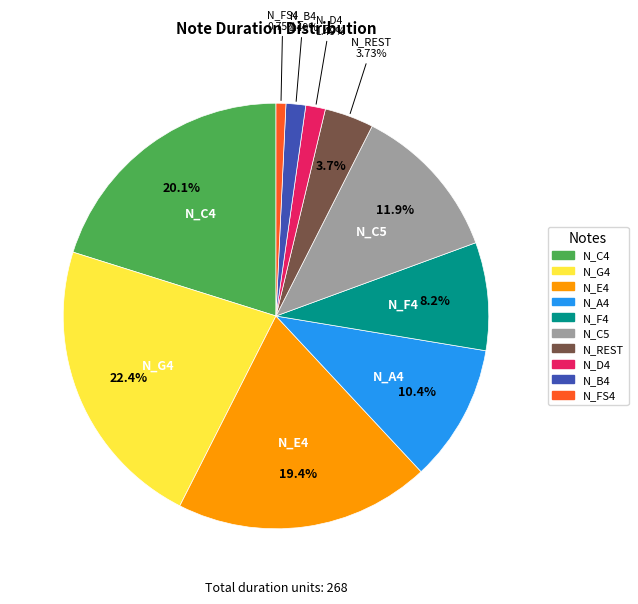

Is there any slice that represents more than half of the pie?

No